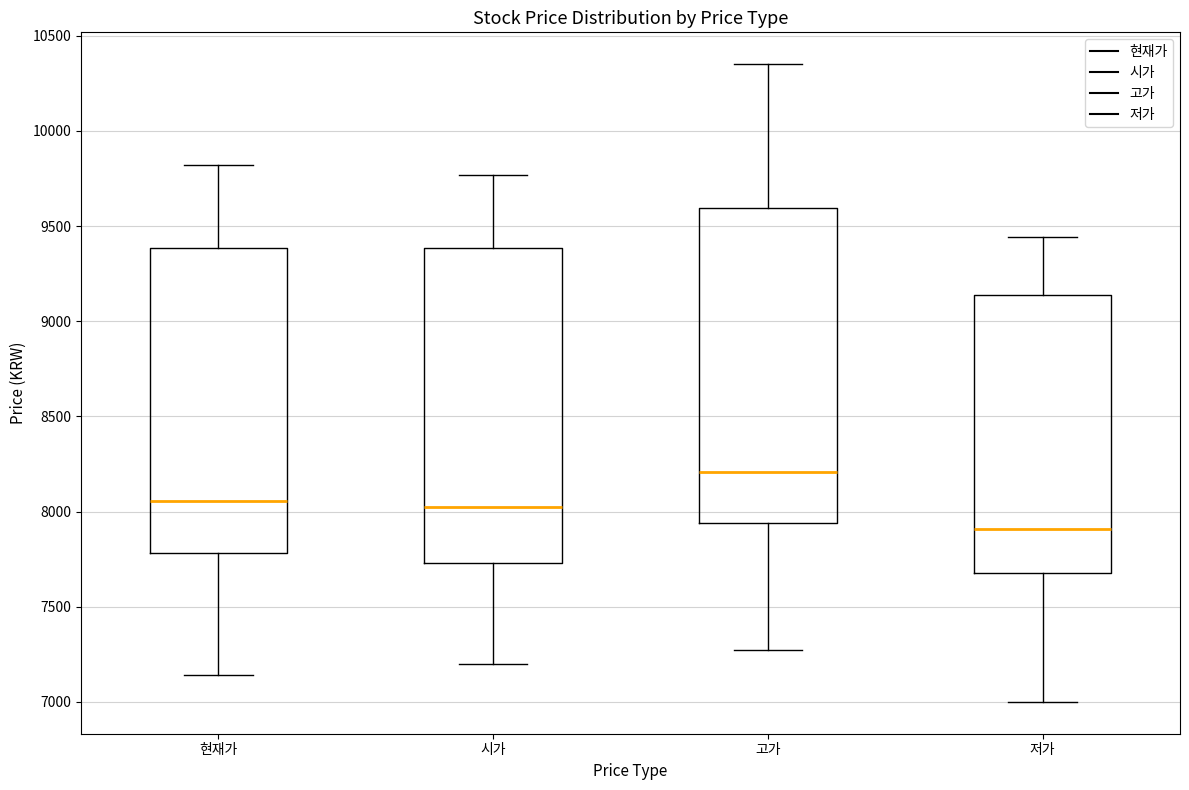

Reading left to right, read every box against the y-axis: the position of its median line, the range the box covers, and the ends of its whiskers. The values are not printed on the chart, so give them approximately, as read against the axis.

현재가: median 8050, box 7800 to 9400, whiskers 7150 to 9800
시가: median 8050, box 7750 to 9400, whiskers 7200 to 9750
고가: median 8200, box 7950 to 9600, whiskers 7250 to 10350
저가: median 7900, box 7700 to 9150, whiskers 7000 to 9450